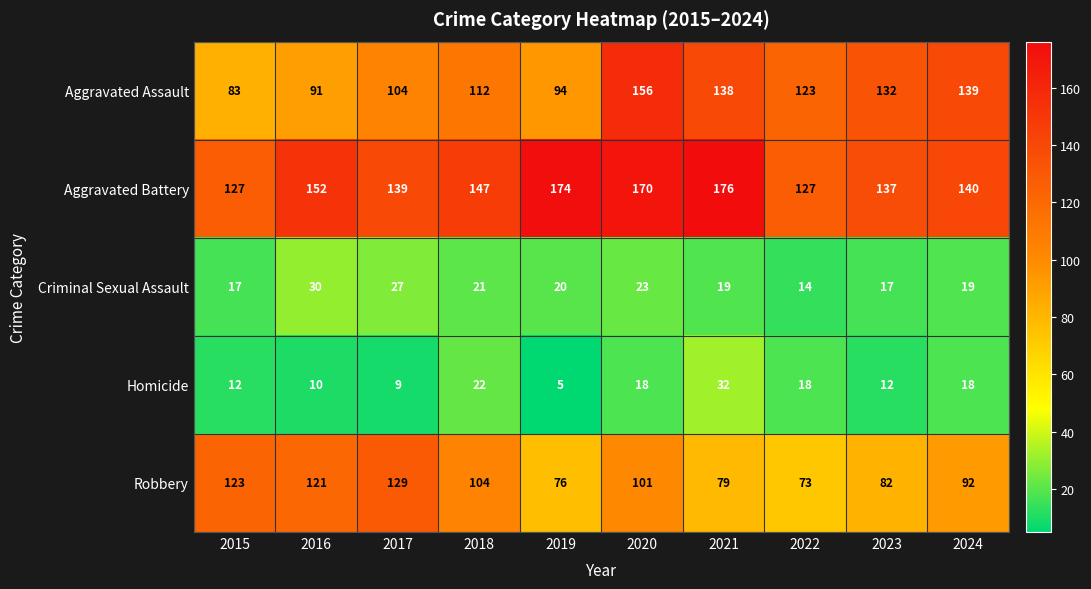

Which series has the largest total across all categories?

Aggravated Battery